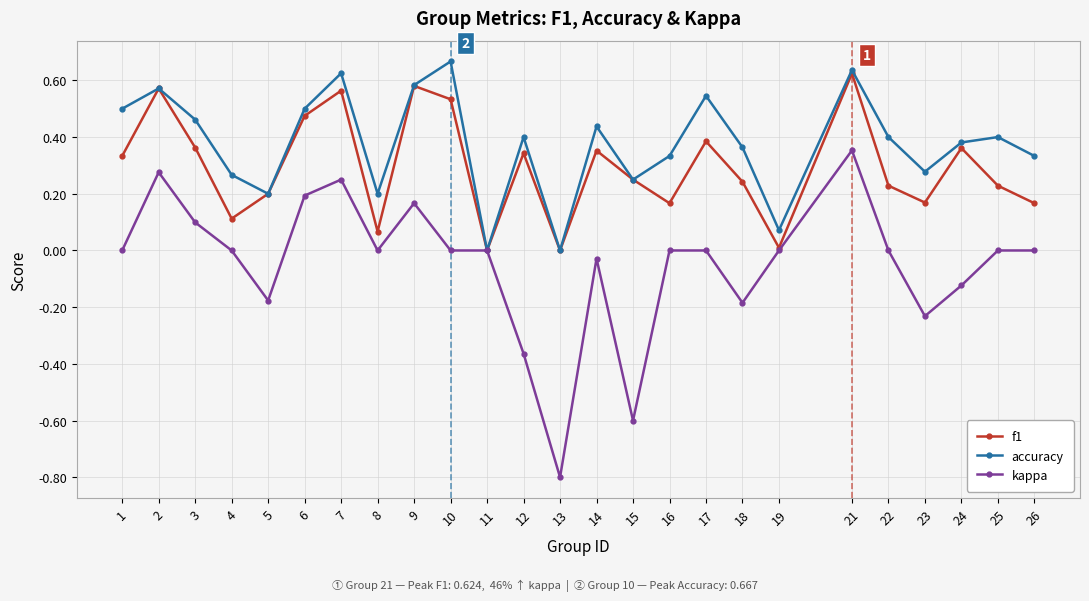

What is the difference between the highest and lowest values at 13?

0.8